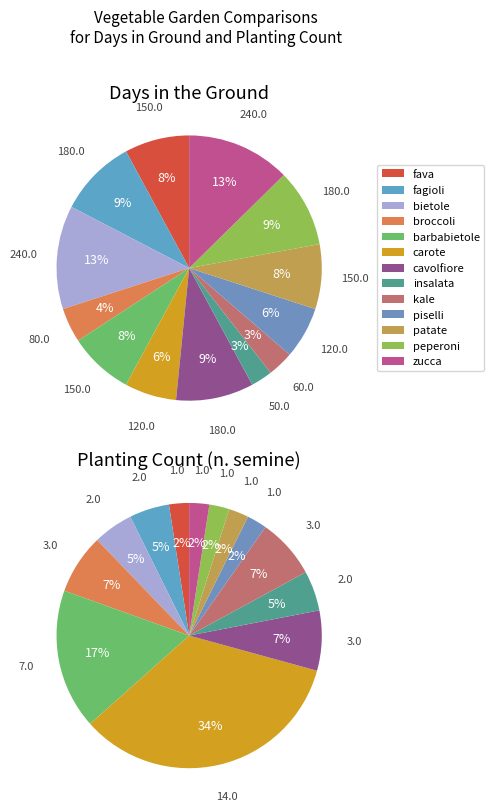

To the nearest percent, what is the average slice percentage?

8%